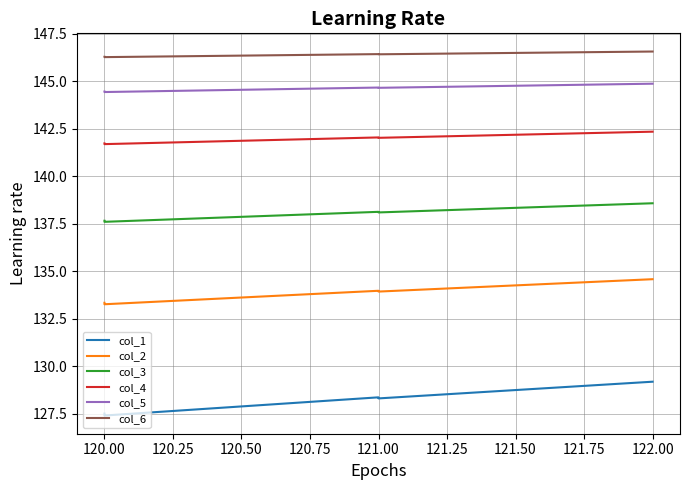

True or false: col_2 has more than 2 interior local peaks.

False